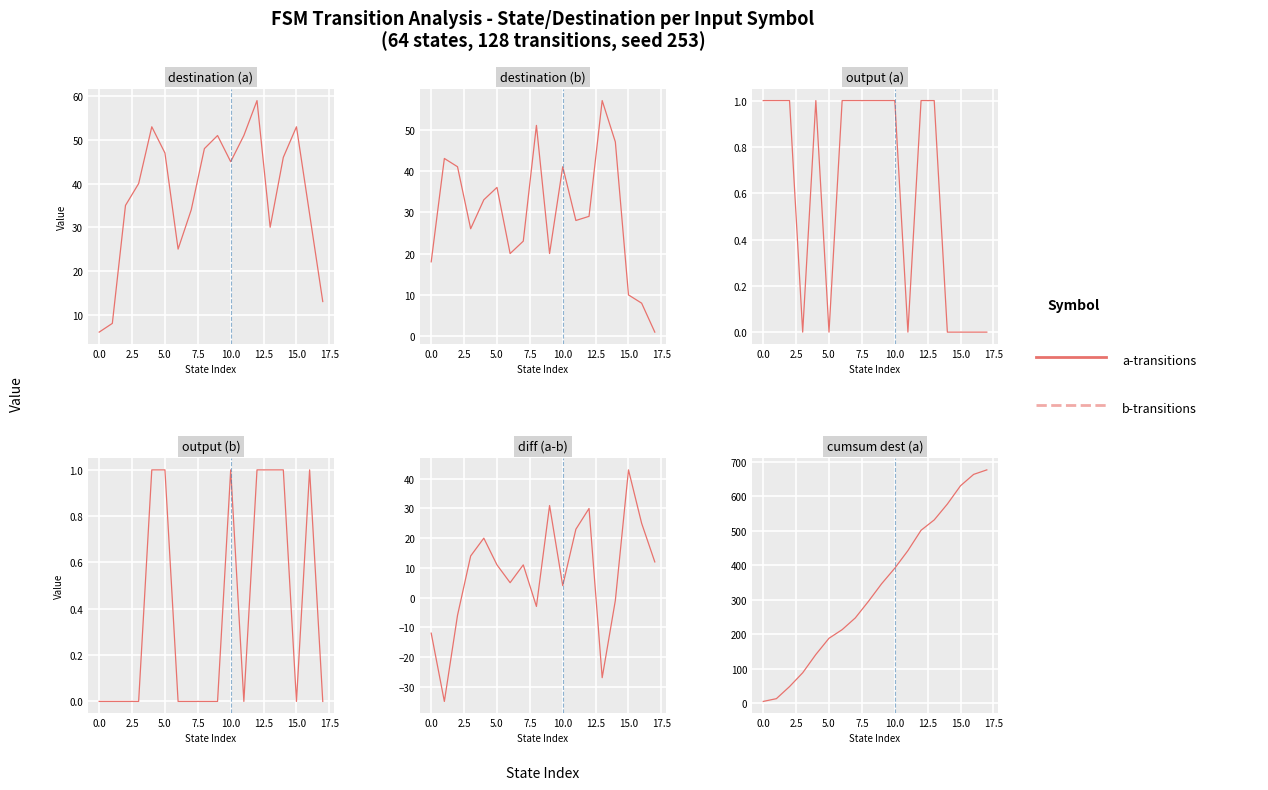

In output (a), how many points are higher than both neighbors (excluding endpoints)?

1